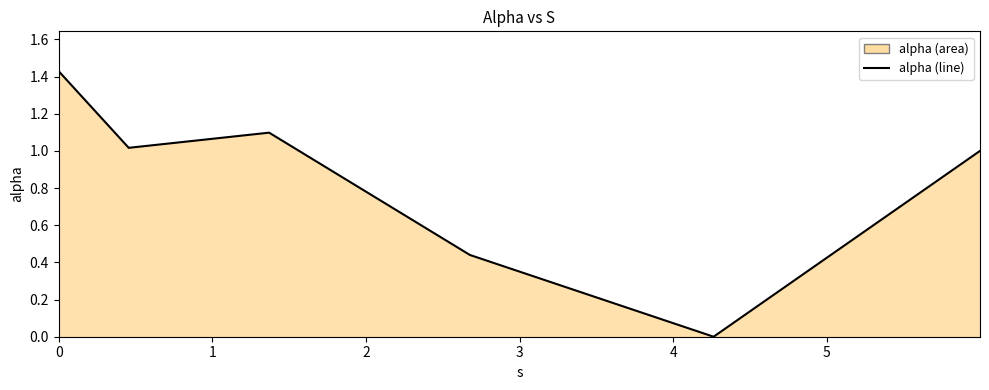

True or false: the data has more than 1 interior local peaks.

False